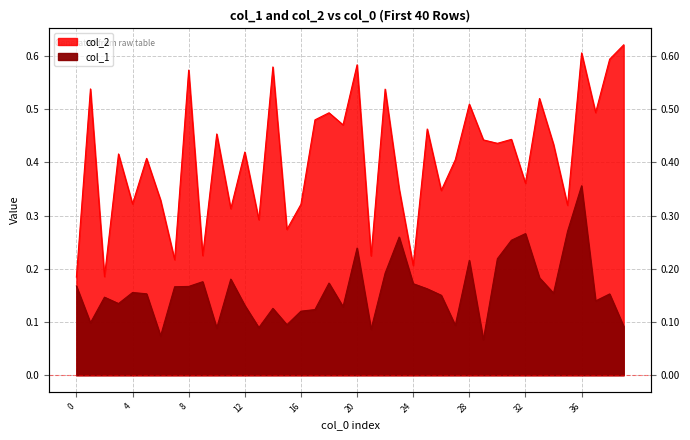

What is the value of the col_2 point at the 19th from the left?

0.5